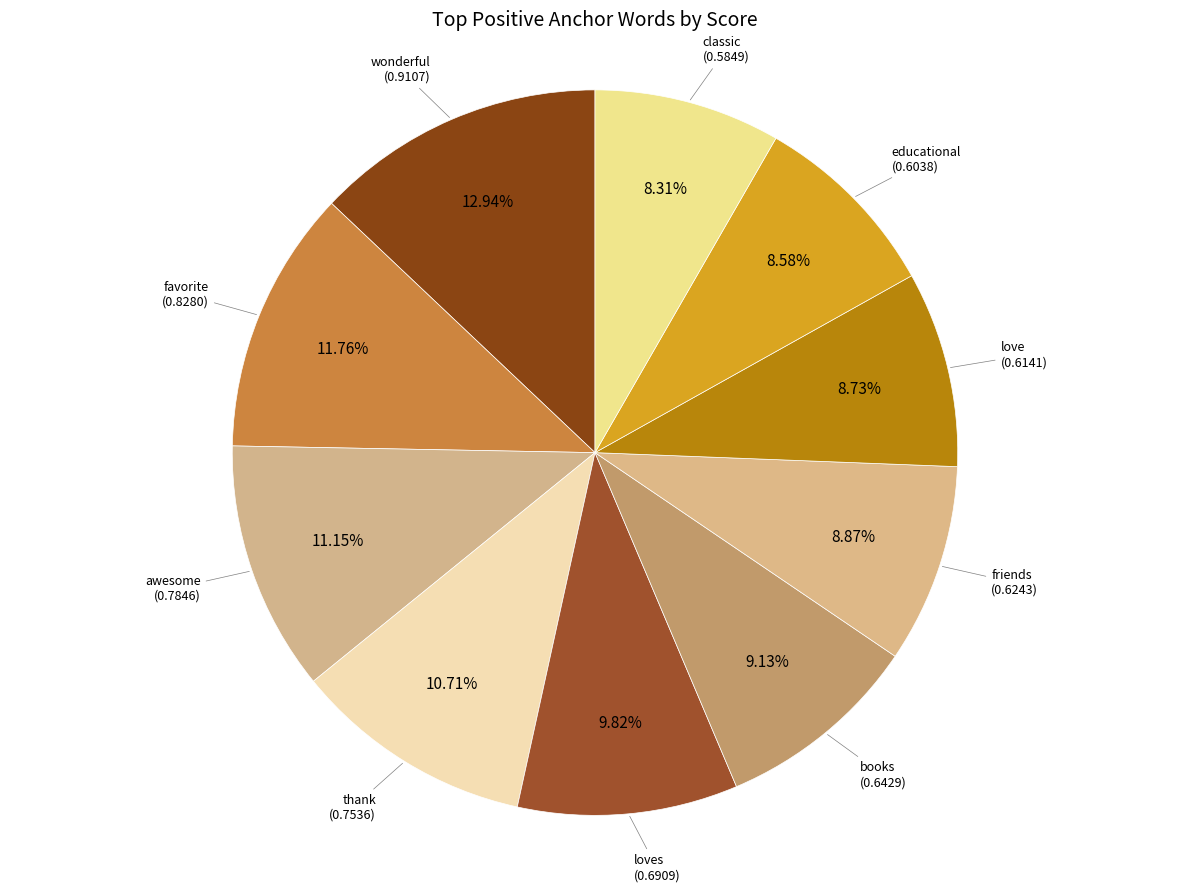

Which category has the biggest portion of the pie?

wonderful